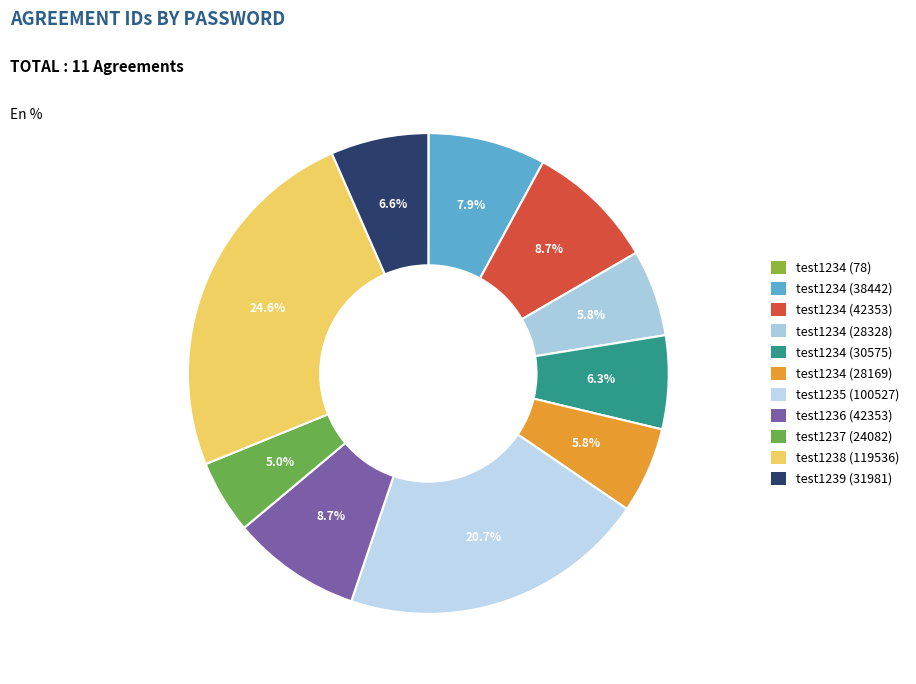

What is the smallest slice in the pie chart?

test1234-78